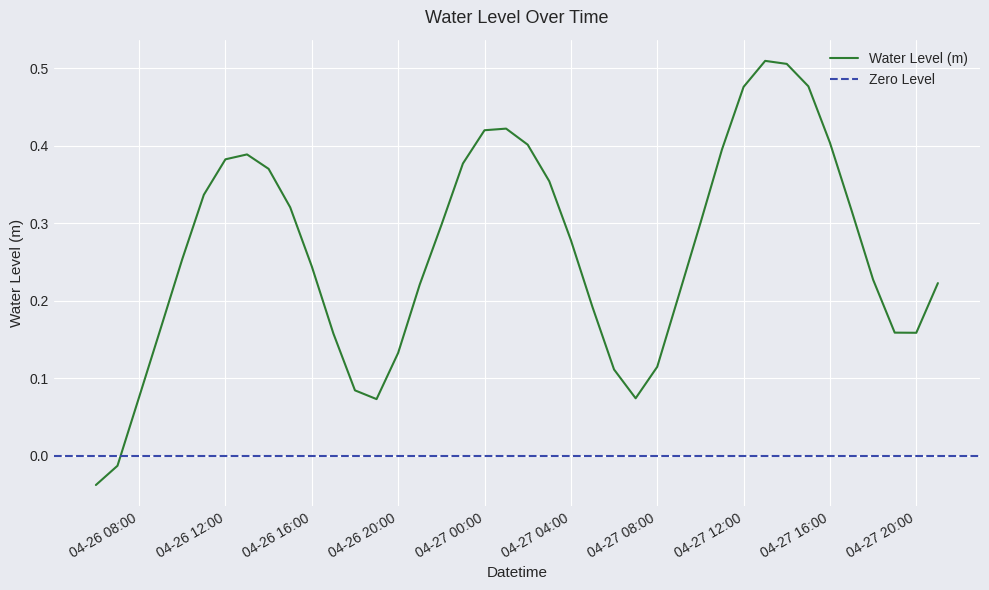

The value of Water Level (m) at 04-27 16:00 is 0.7. True or false?

False